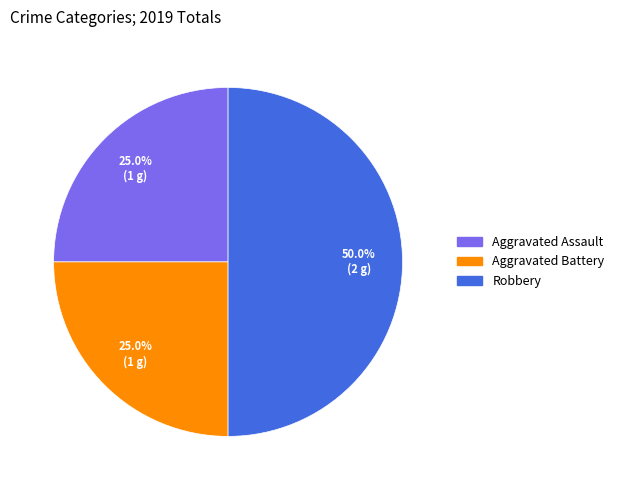

To the nearest percent, what percentage of the pie is Aggravated Battery?

25%